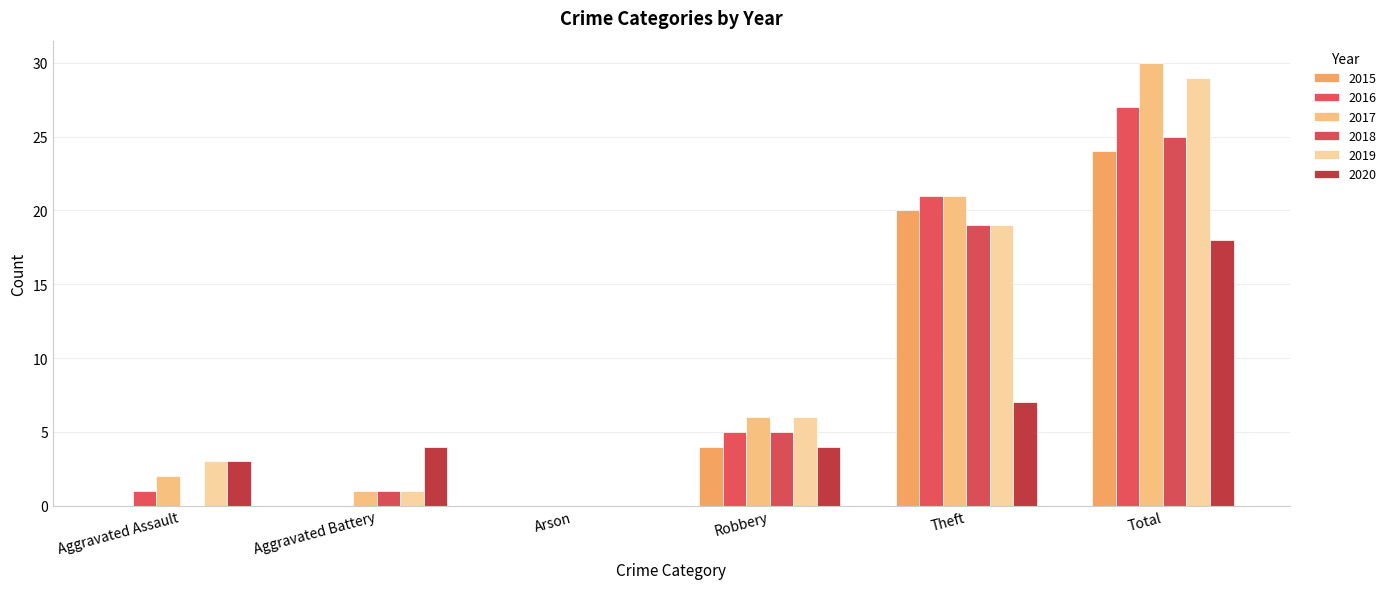

What is the difference between the 2019 values at Total and Aggravated Assault?

26